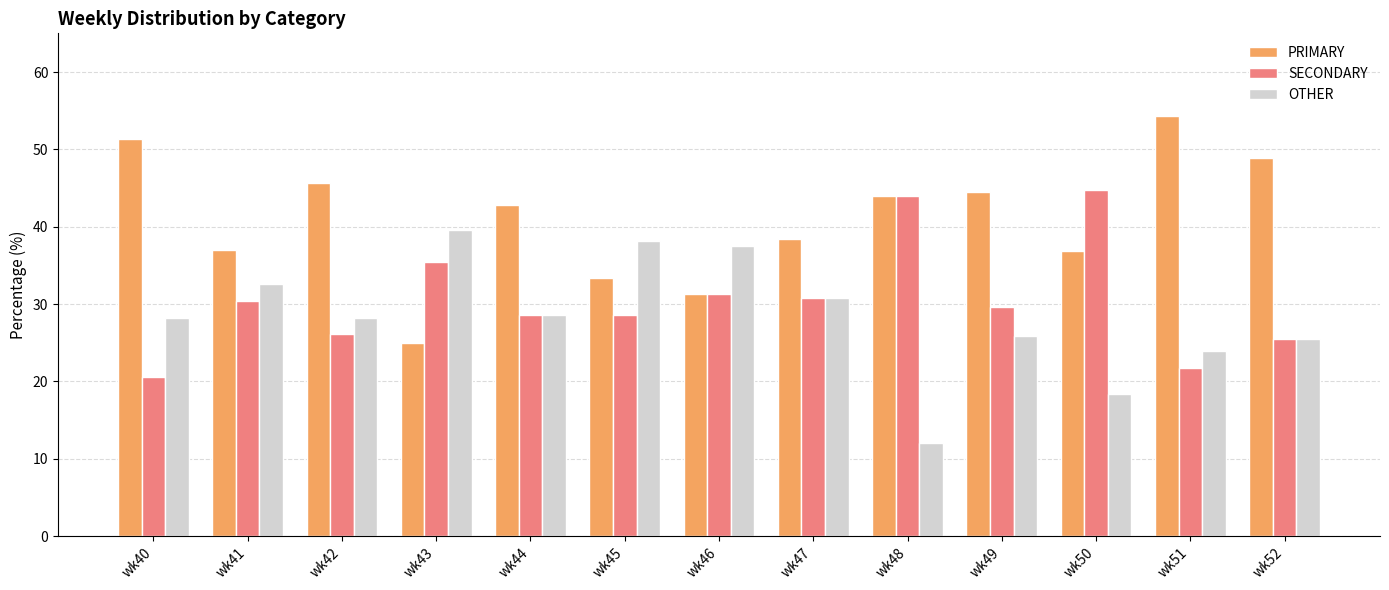

Between wk45 and wk51, which series saw the biggest shift?

PRIMARY